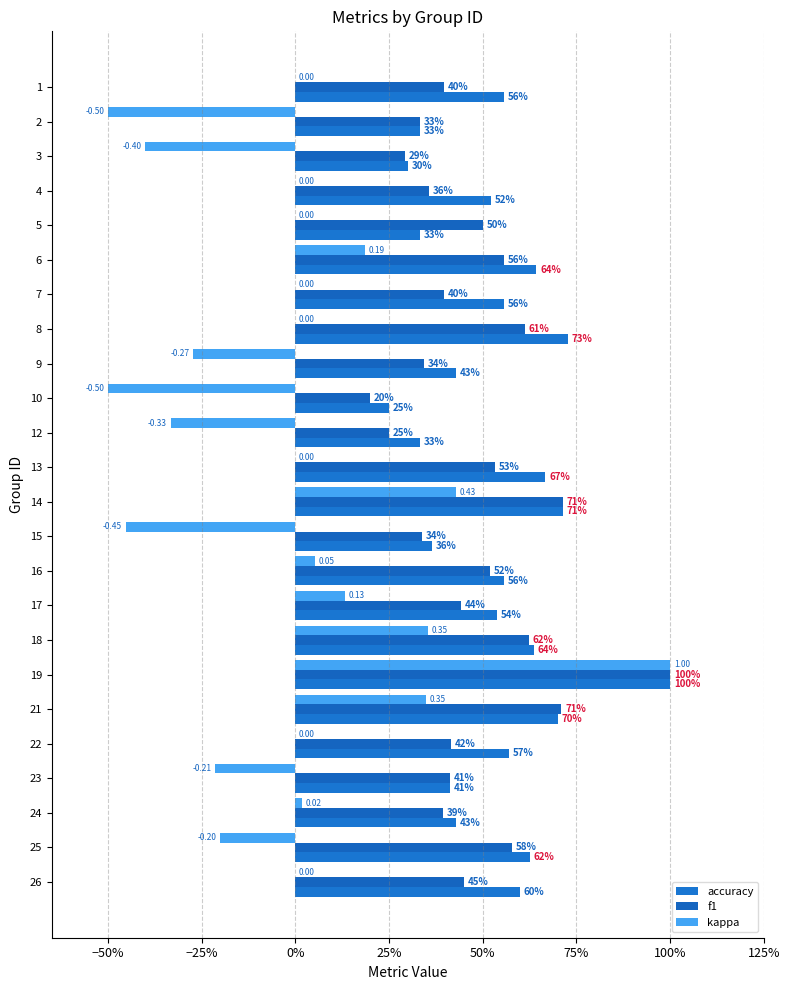

What are all the series names shown in the legend?

accuracy, f1, kappa